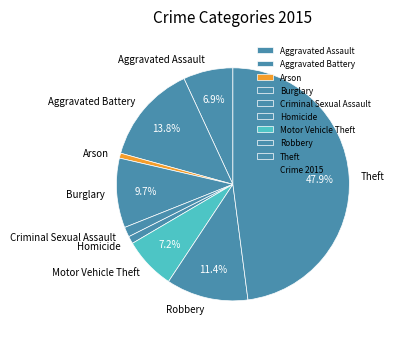

Does Criminal Sexual Assault represent more than half of the total?

No